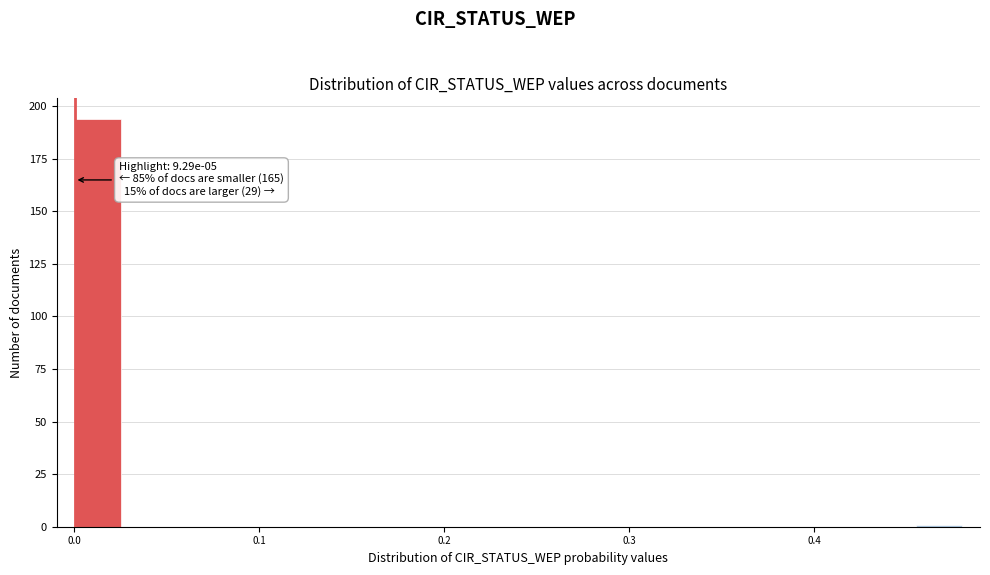

Read against the x-axis, roughly where is the centre of the tallest bar?

0.01